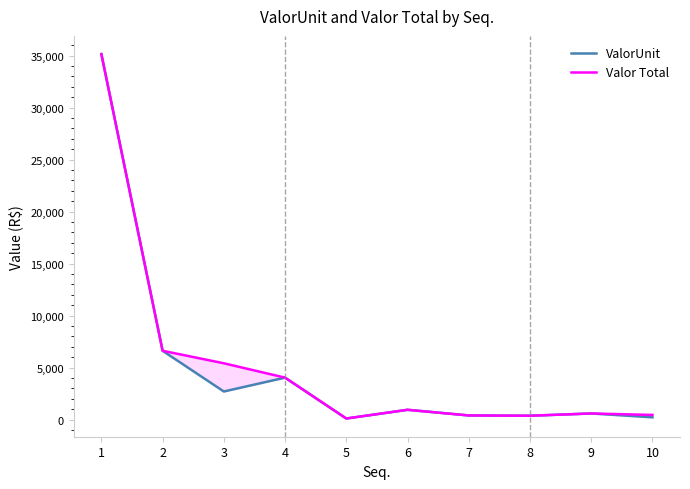

At which category does ValorUnit reach its first local peak?

4